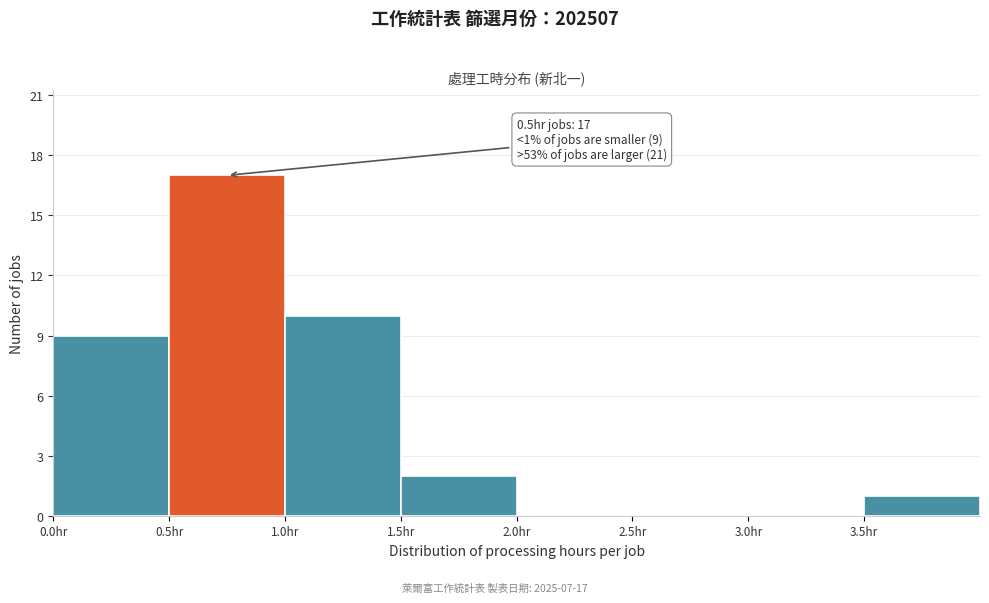

Over which range of the x-axis is the bar tallest?

0.5 to 1.0